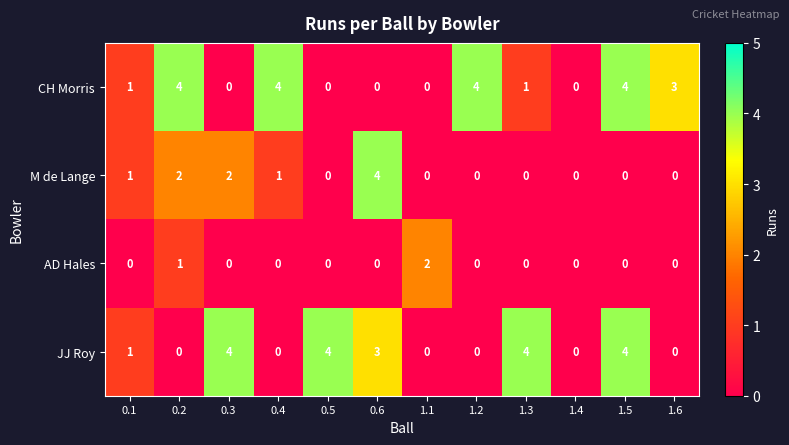

What is the maximum value for CH Morris?

4